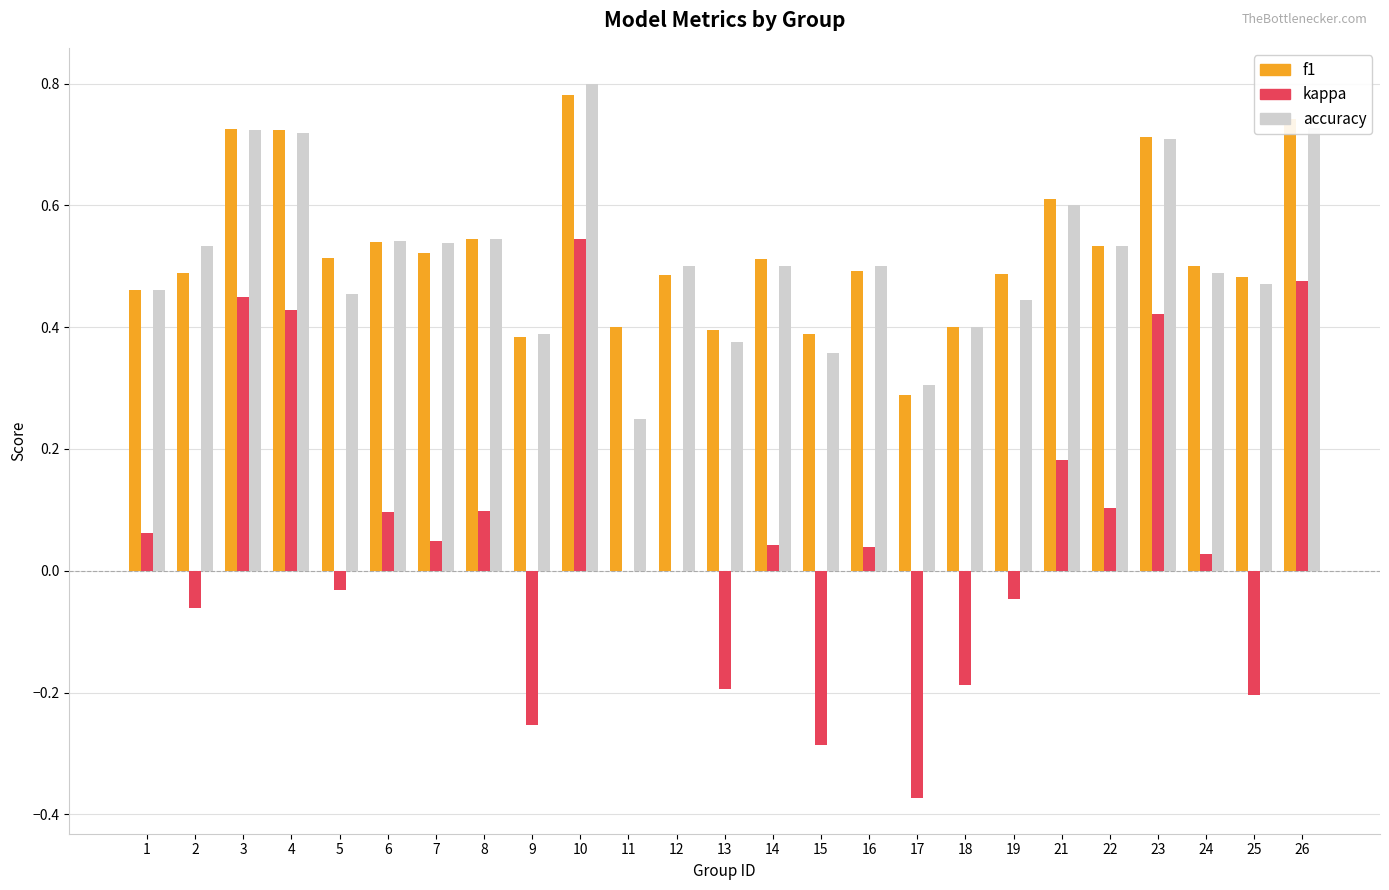

Between 18 and 26, which series saw the biggest shift?

kappa